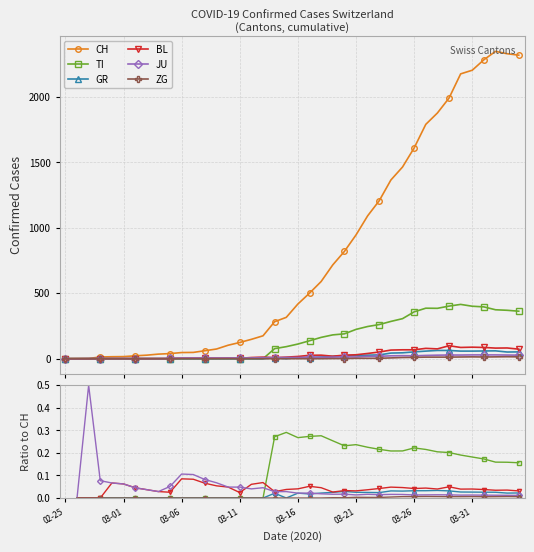

Is the value of ZG at 11 greater than the value of JU at 31?

No